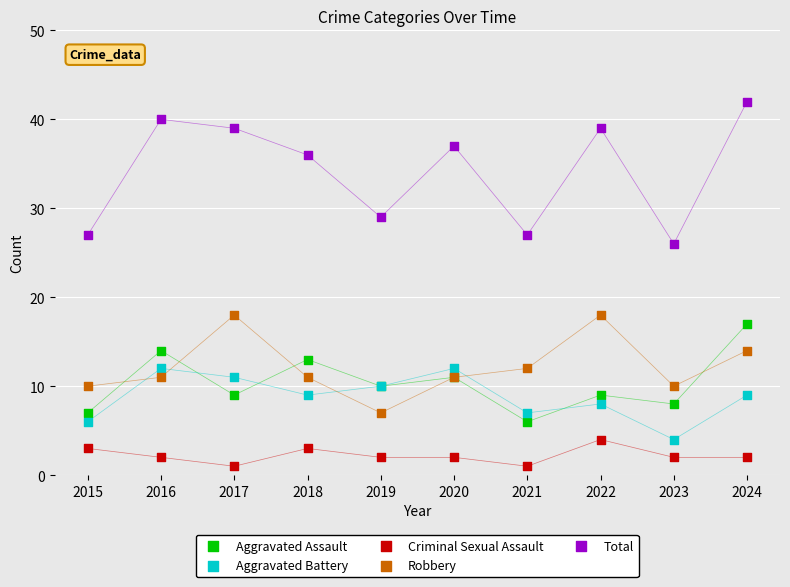

What are all the series names shown in the legend?

Aggravated Assault, Aggravated Battery, Criminal Sexual Assault, Robbery, Total